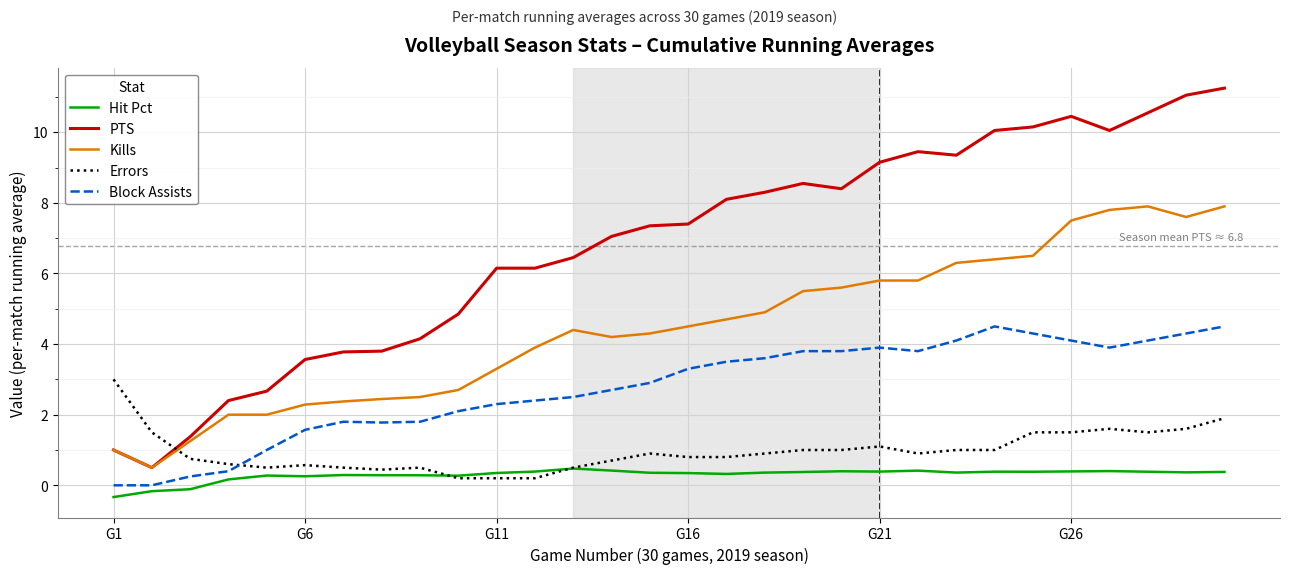

How many Hit Pct values are between 0 and 1?

27